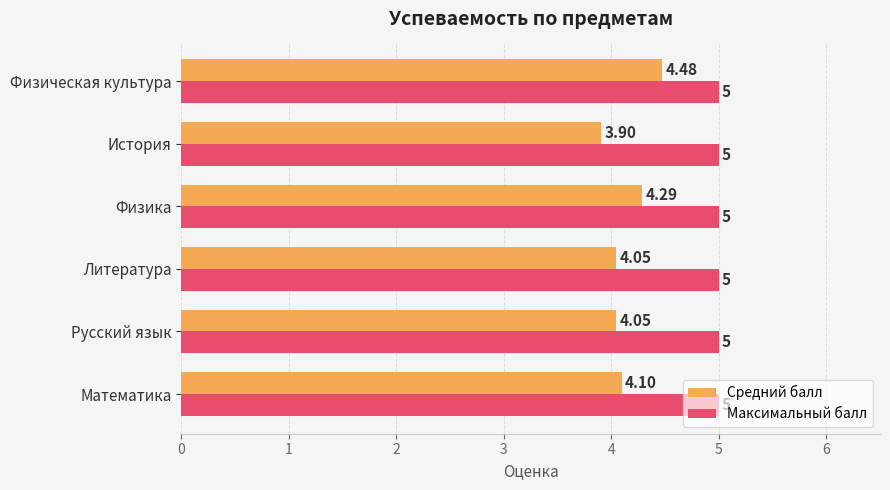

What is the sum of all Максимальный балл values?

30.0